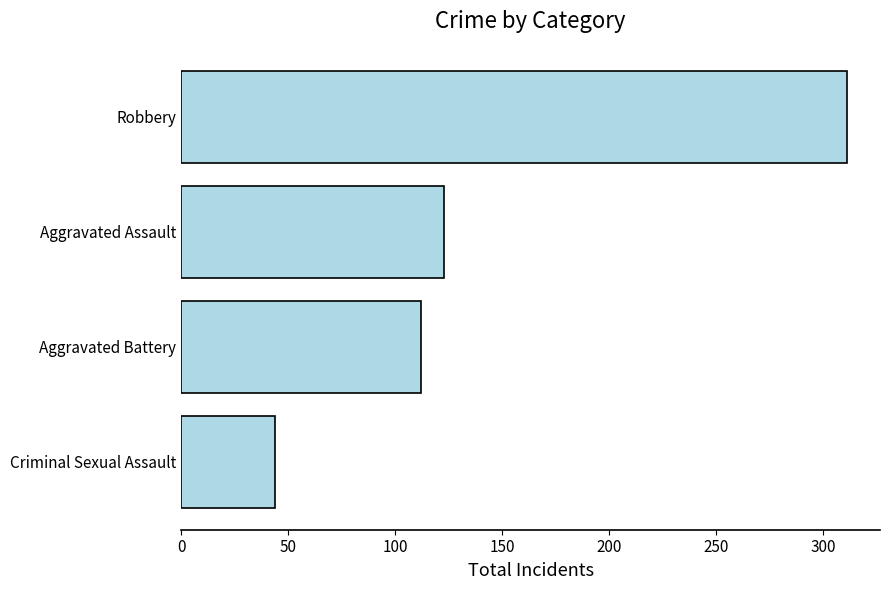

What is the sum of all values?

590